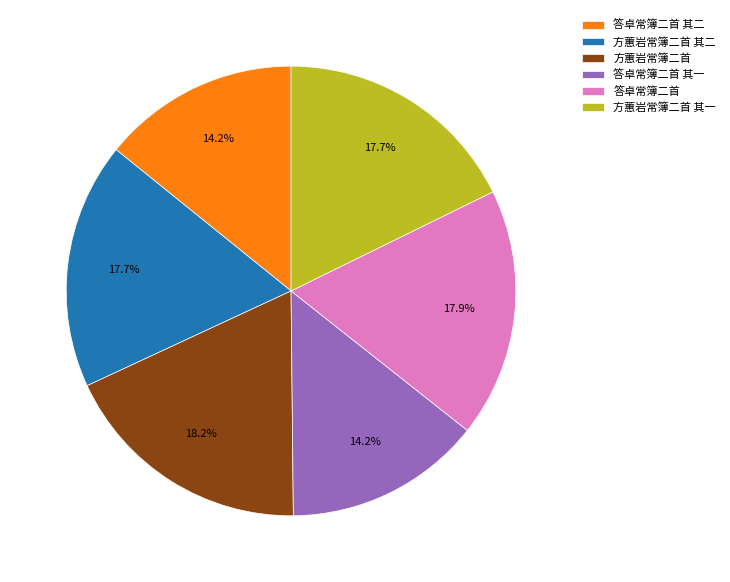

To the nearest percent, what is the difference between the 方蕙岩常簿二首 and 答卓常簿二首 其二 slice percentages?

4%